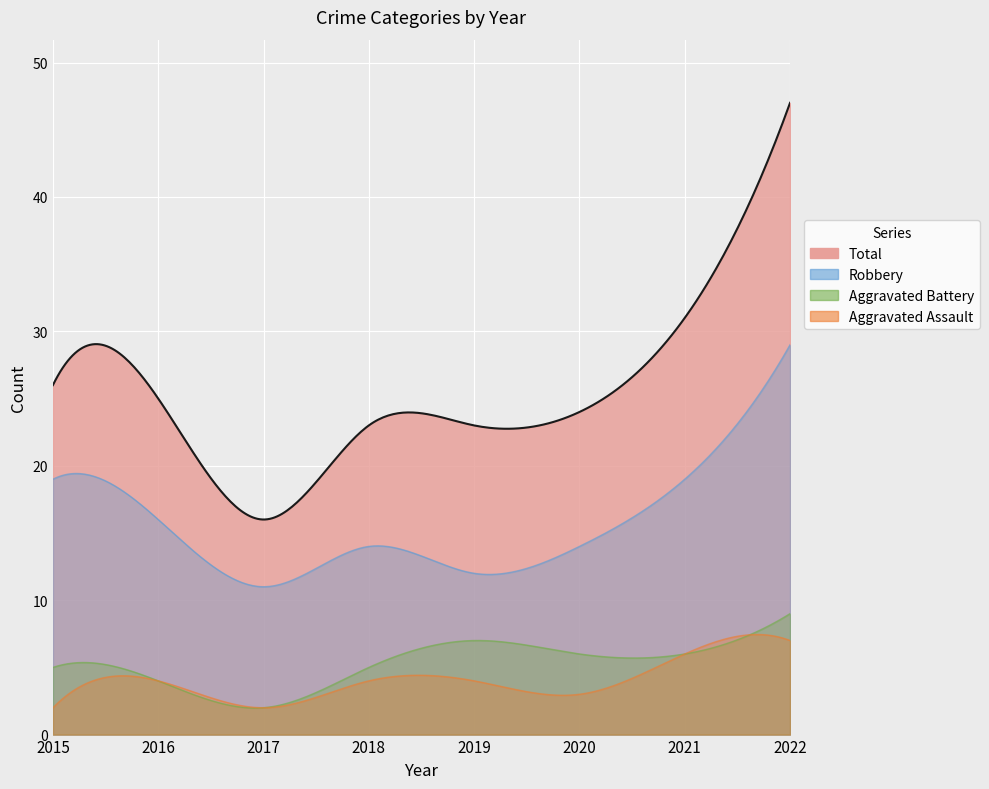

Reading left to right, list all the values displayed in this chart.

Aggravated Assault: 2015=2	2016=4	2017=2	2018=4	2019=4	2020=3	2021=6	2022=7
Aggravated Battery: 2015=5	2016=4	2017=2	2018=5	2019=7	2020=6	2021=6	2022=9
Robbery: 2015=19	2016=16	2017=11	2018=14	2019=12	2020=14	2021=19	2022=29
Total: 2015=26	2016=25	2017=16	2018=23	2019=23	2020=24	2021=31	2022=47